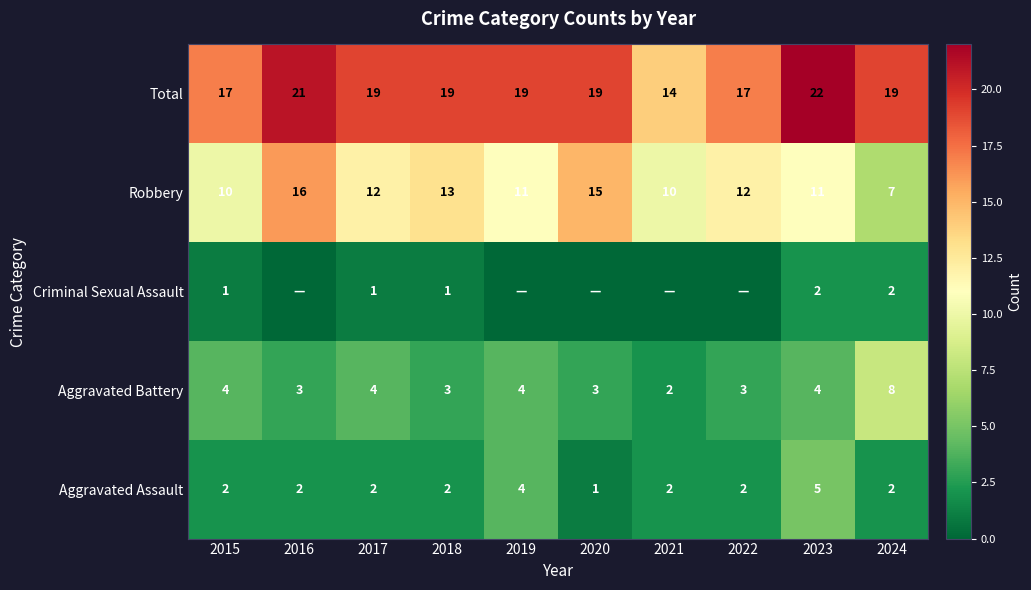

What is the difference between the highest and lowest values at 2022?

17